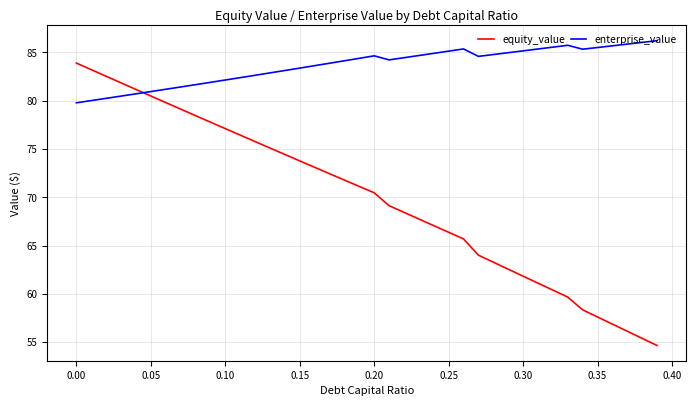

True or false: equity_value and enterprise_value intersect in this chart.

True